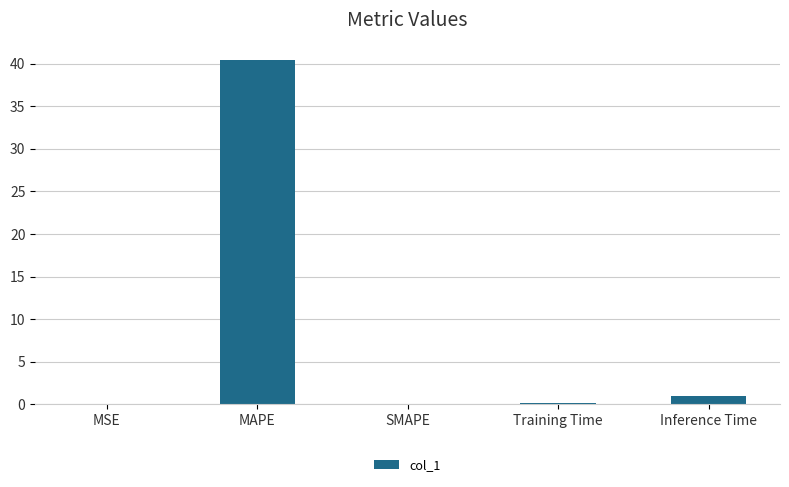

True or false: the data shows 0.0 at SMAPE.

True